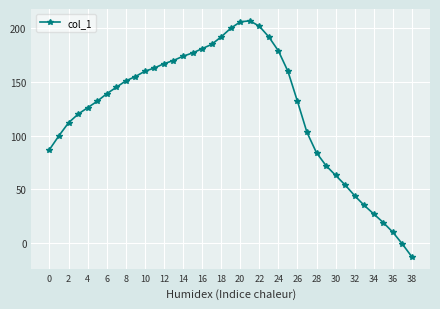

What is the average value?

123